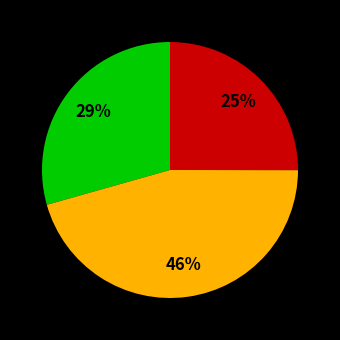

Is there any slice that represents more than half of the pie?

No